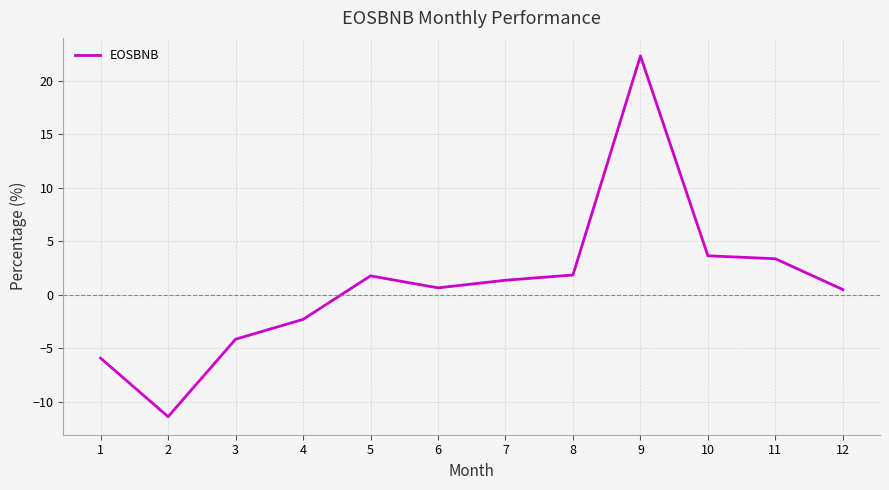

True or false: there are more than 0 points higher than both neighbors.

True